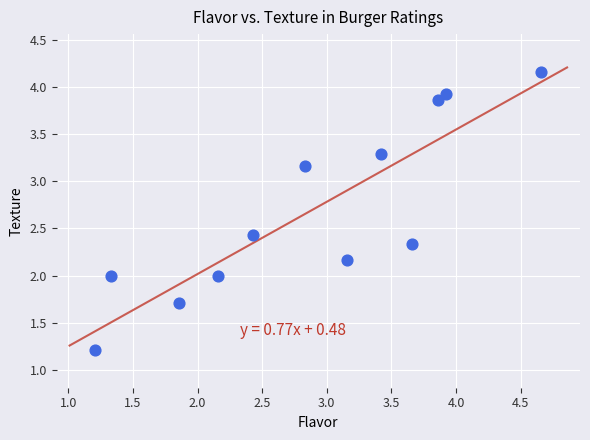

What is the range of X values (max minus min)?

3.5